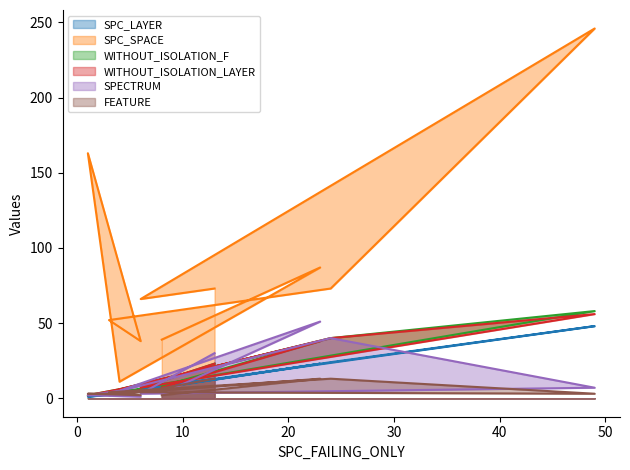

What is the label of the 5th point from the left?

3